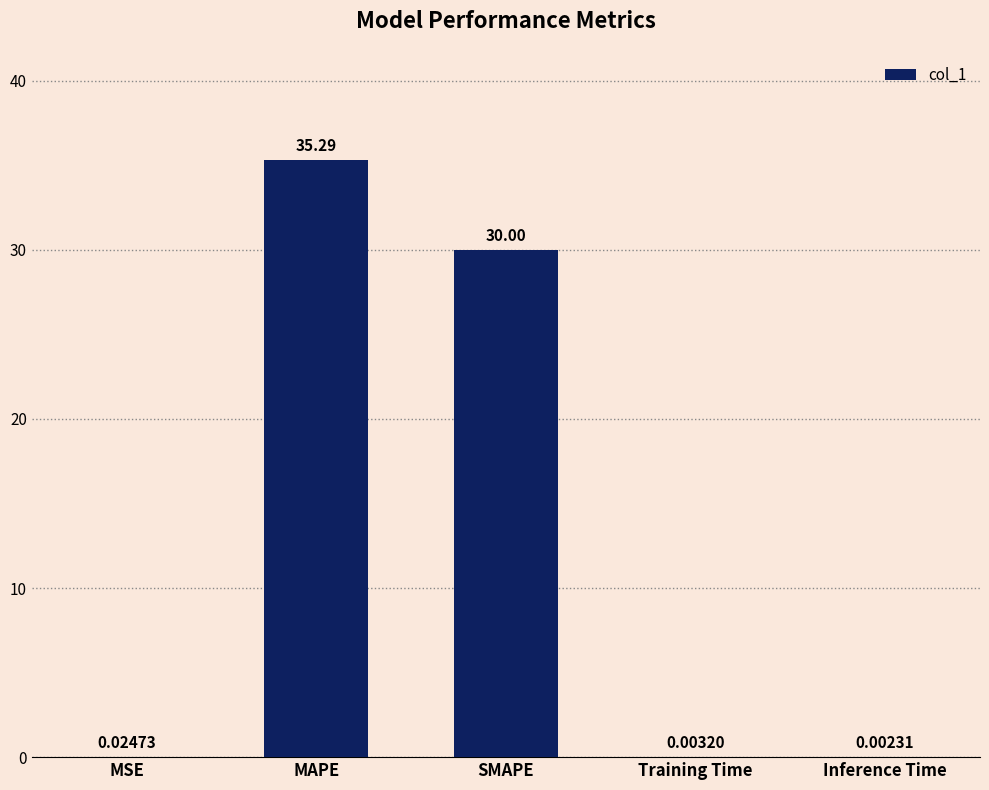

Where is the data nearest to the value 17?

SMAPE